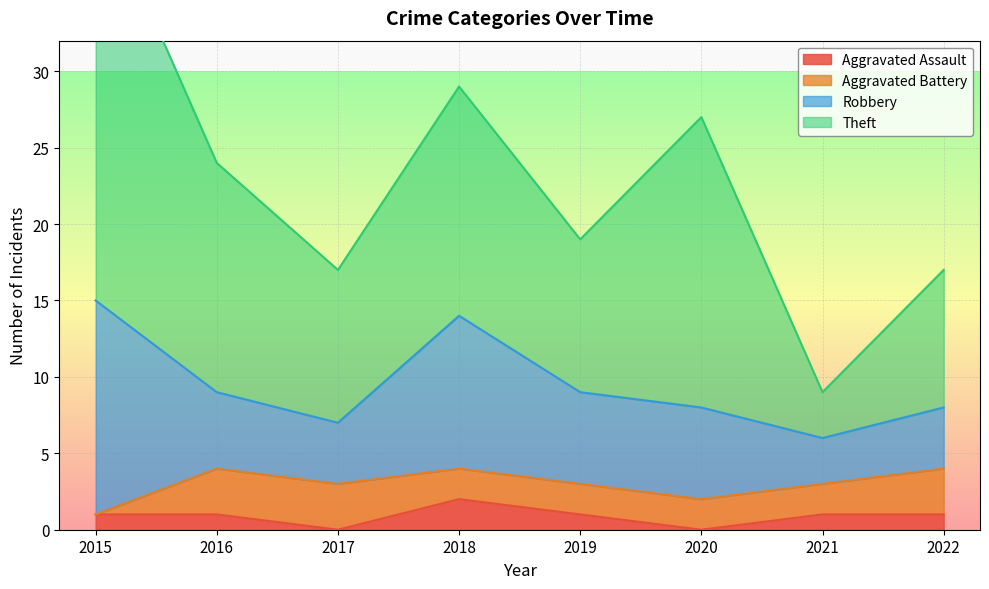

What are all the series names shown in the legend?

Aggravated Assault, Aggravated Battery, Robbery, Theft